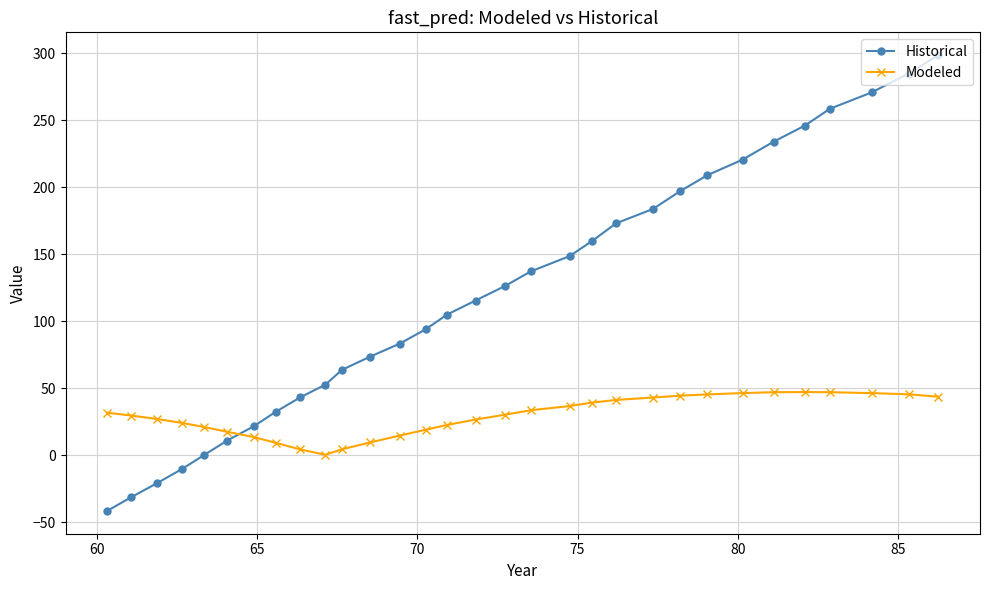

Is this an area chart (filled region under the line)?

No